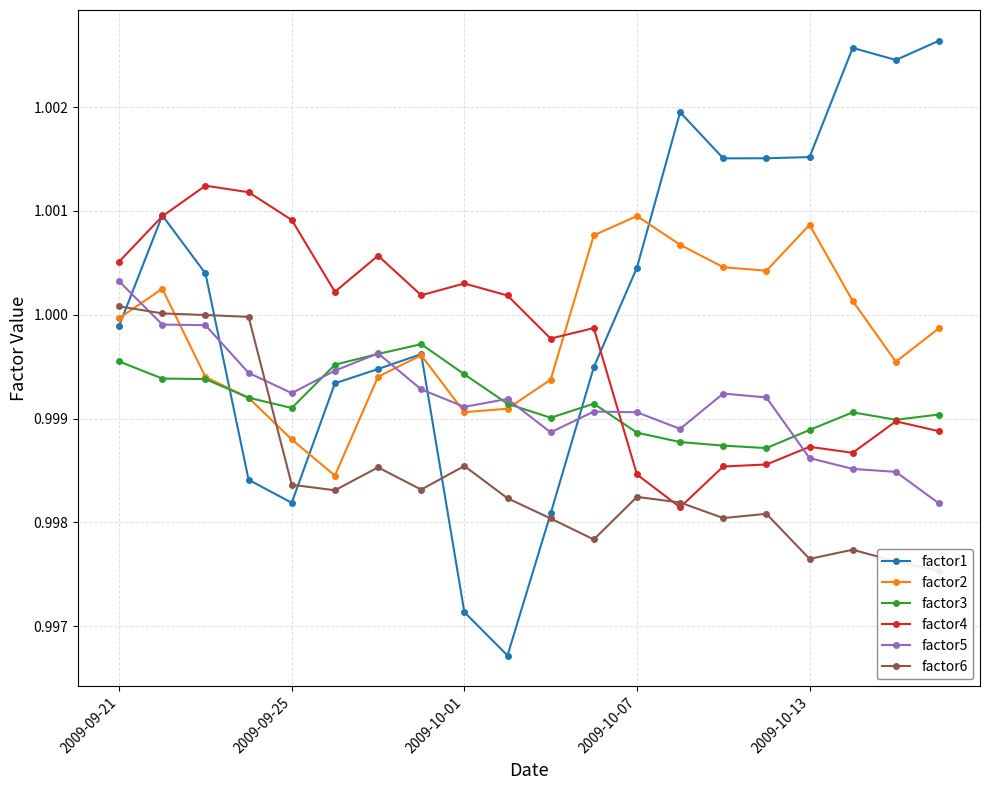

How many lines are shown in the chart?

6